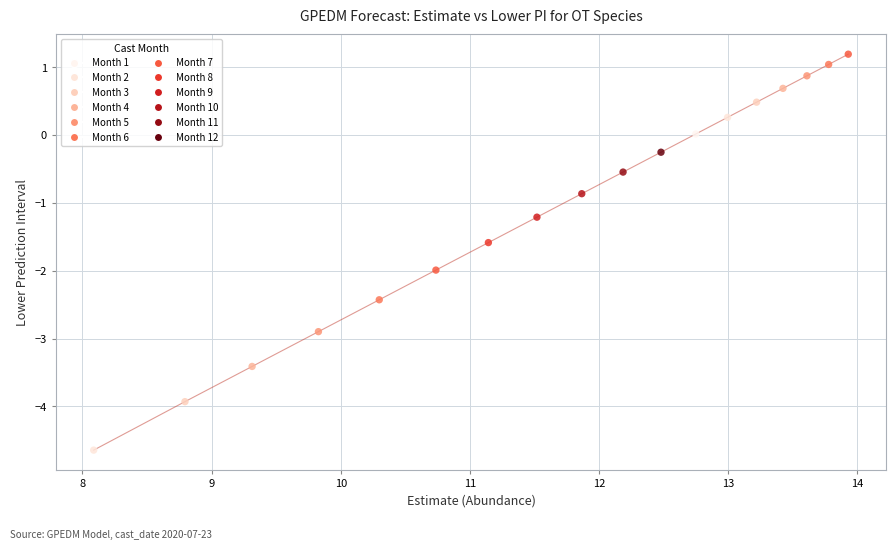

What is the range of Y values (max minus min)?

5.8